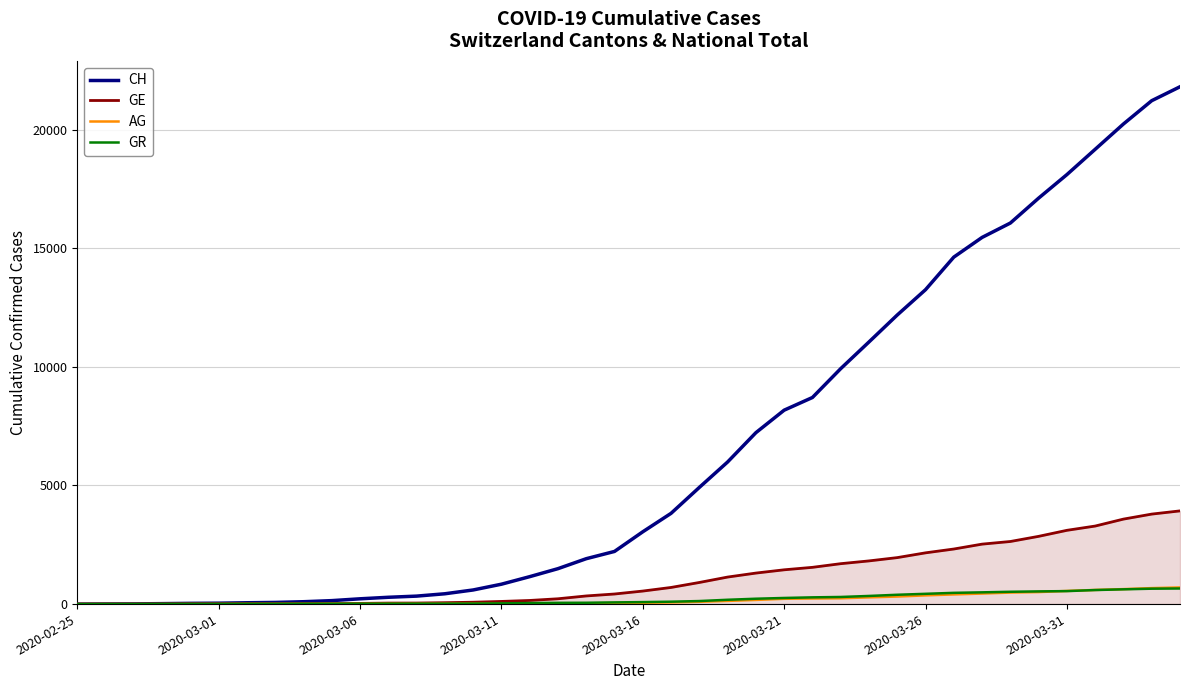

What is the difference between the second highest and second lowest values in the GE series?

3792